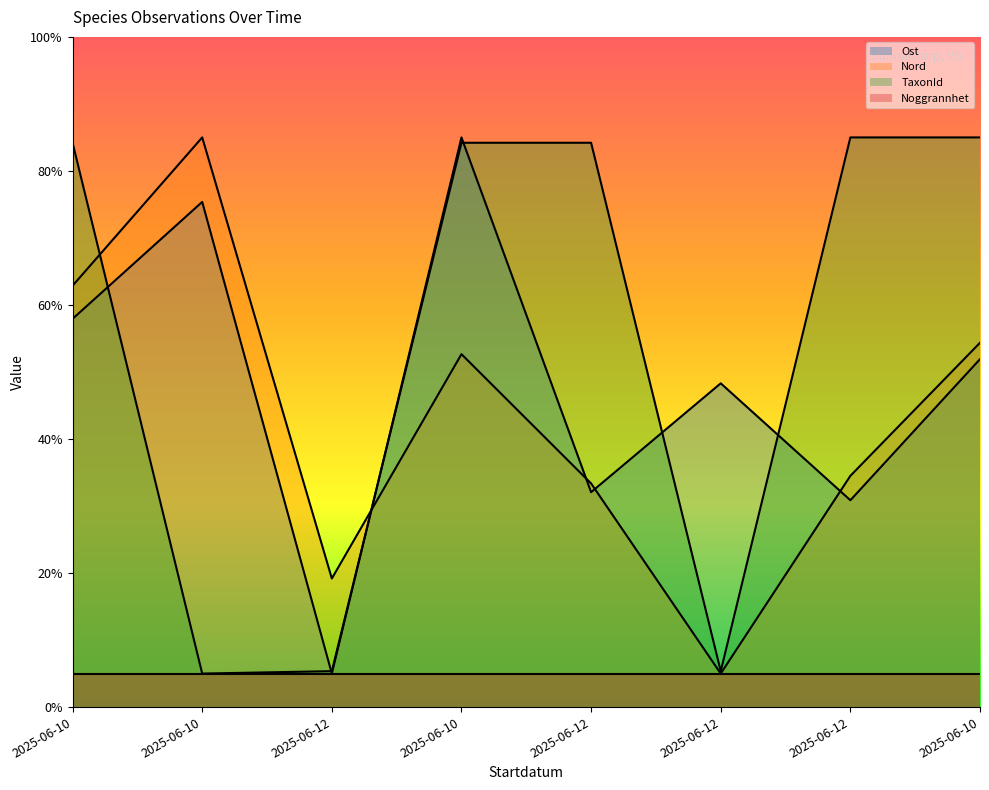

Which category has the highest value across all series?

2025-06-10